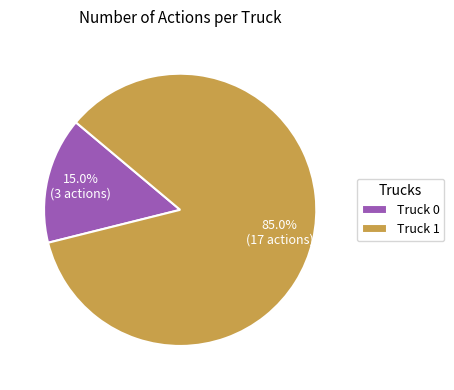

How many segments does this pie chart have?

2